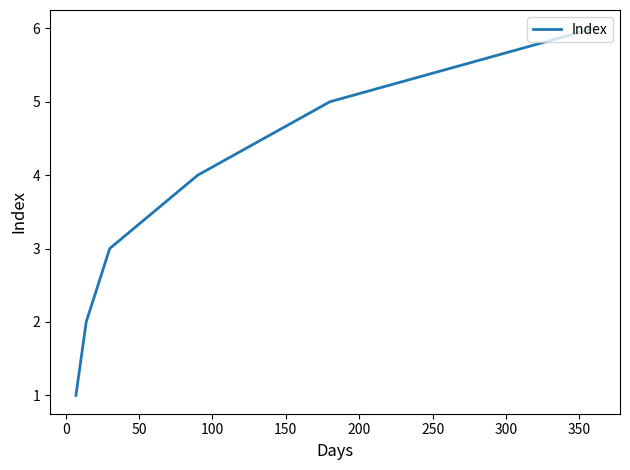

How many values are between 2 and 5?

4